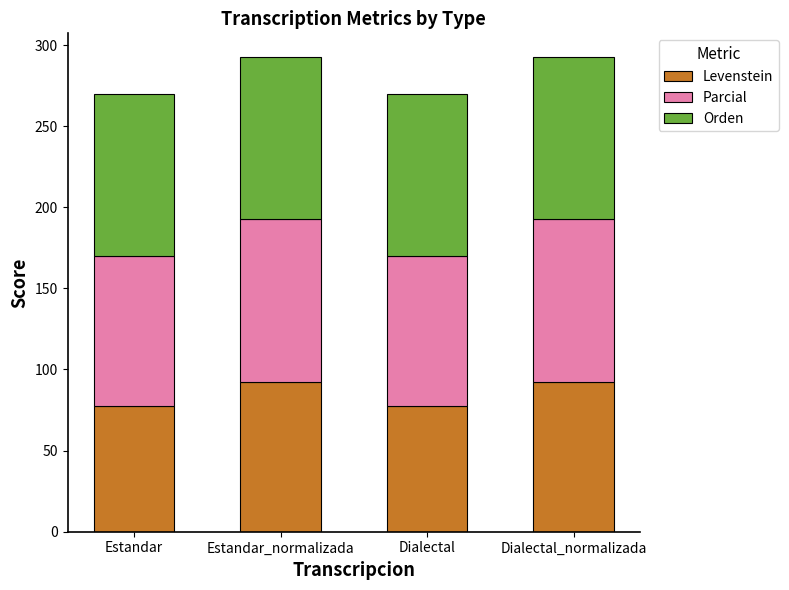

Does the chart contain stacked bars?

Yes